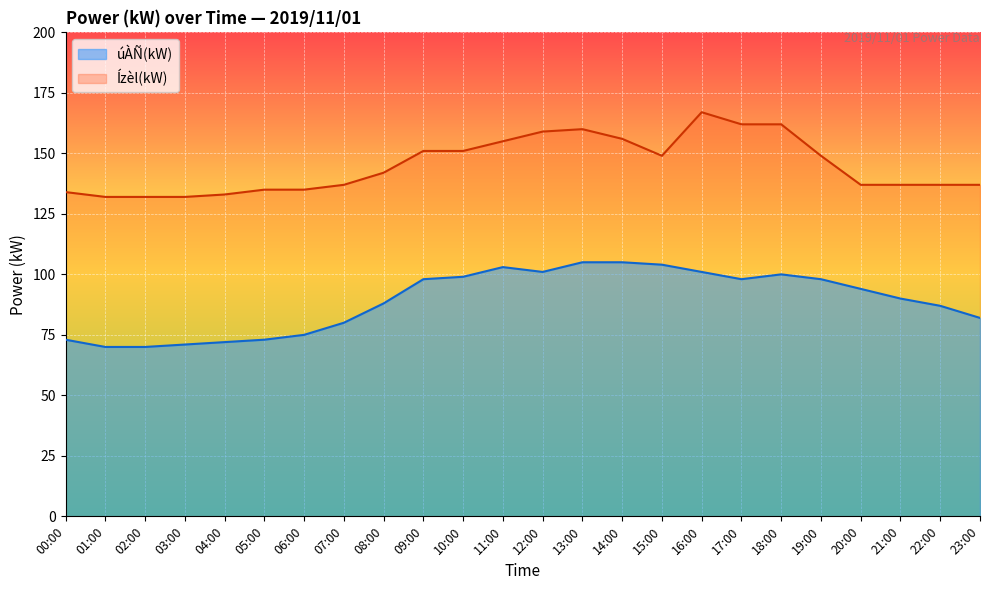

What is the difference between the úÀÑ(kW) values at 08:00 and 05:00?

15